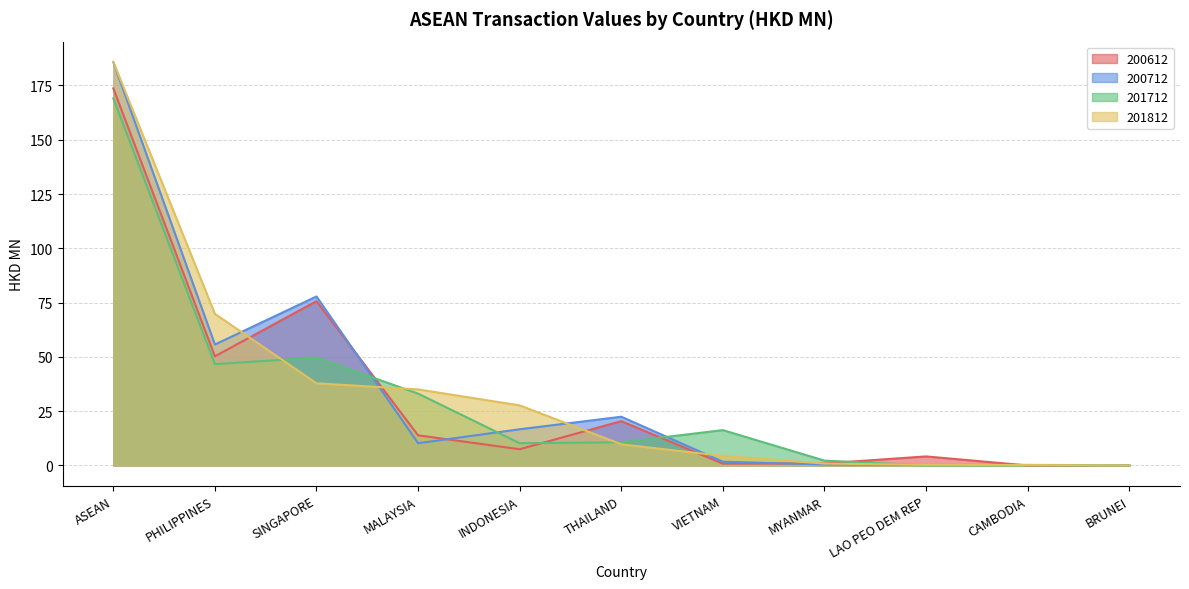

How many lines are shown in the chart?

4